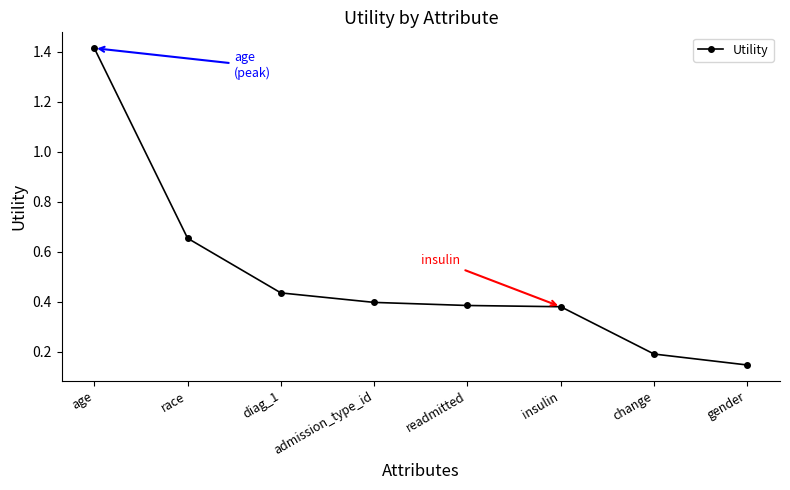

True or false: the data shows 0.2 at change.

True